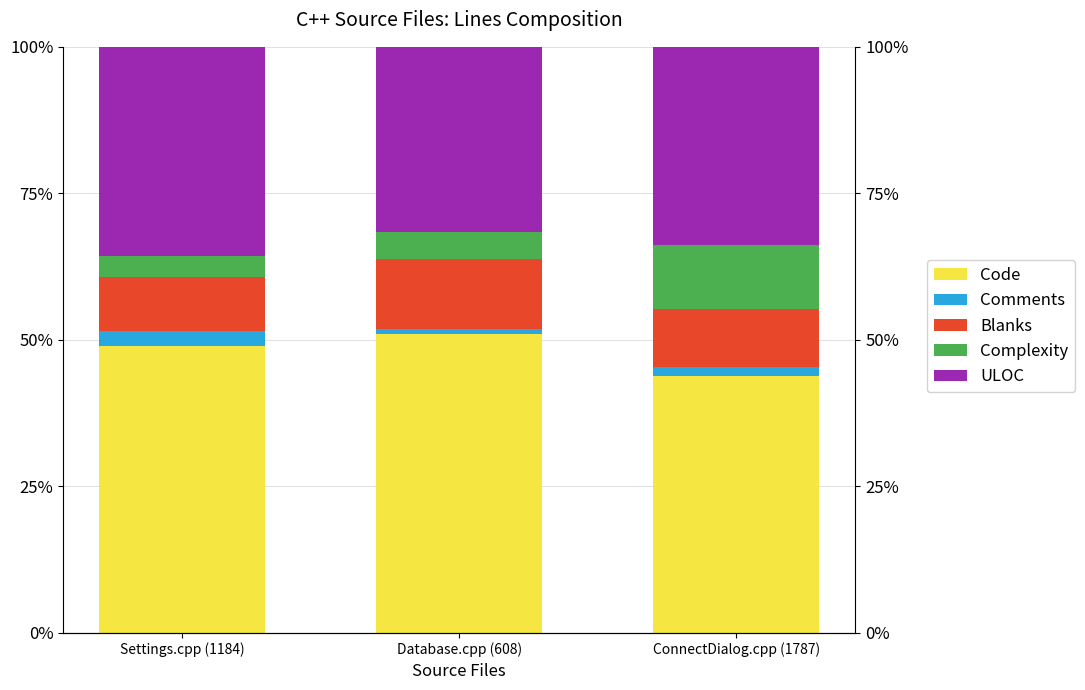

What is the sum of all Code values?

144.0